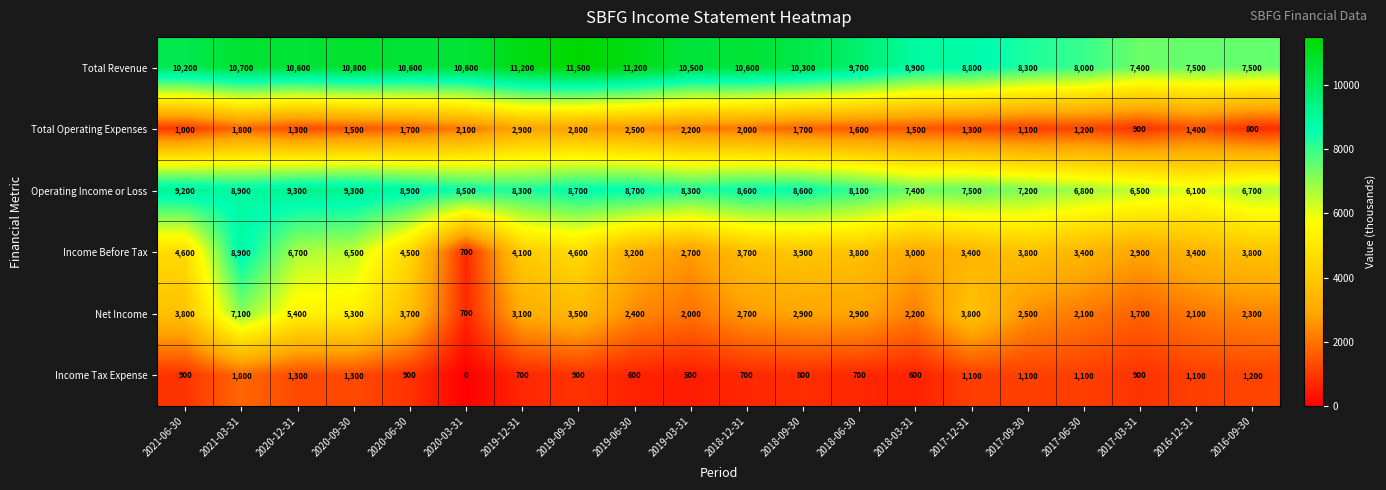

What is the total value across all series at 2018-03-31?

23600